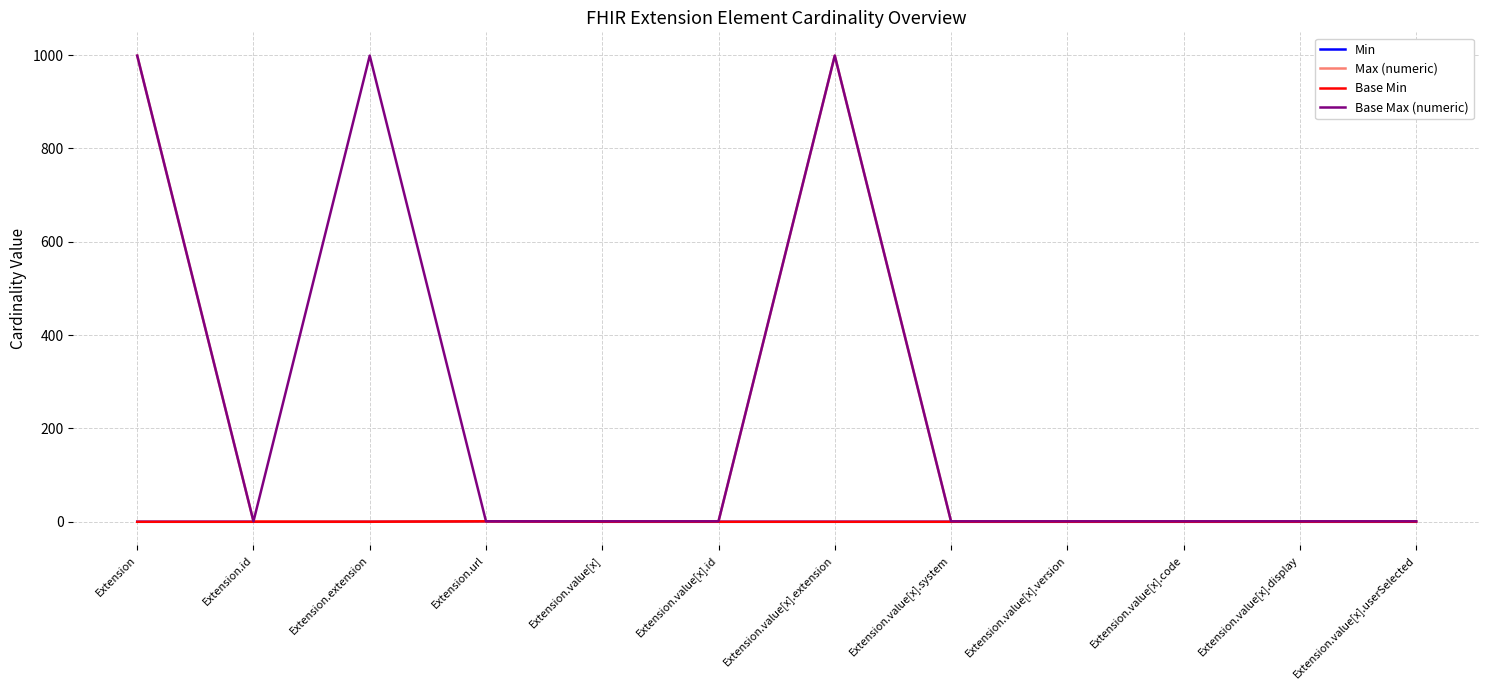

What is the difference between the highest and lowest values at Extension.value[x].version?

1